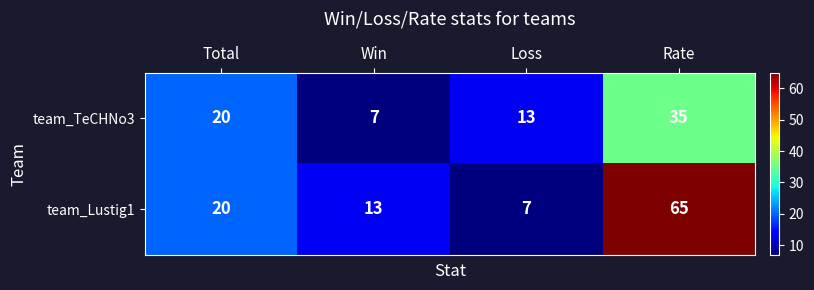

Reading left to right, extract all data points from this chart.

team_TeCHNo3: 20	7	13	35
team_Lustig1: 20	13	7	65